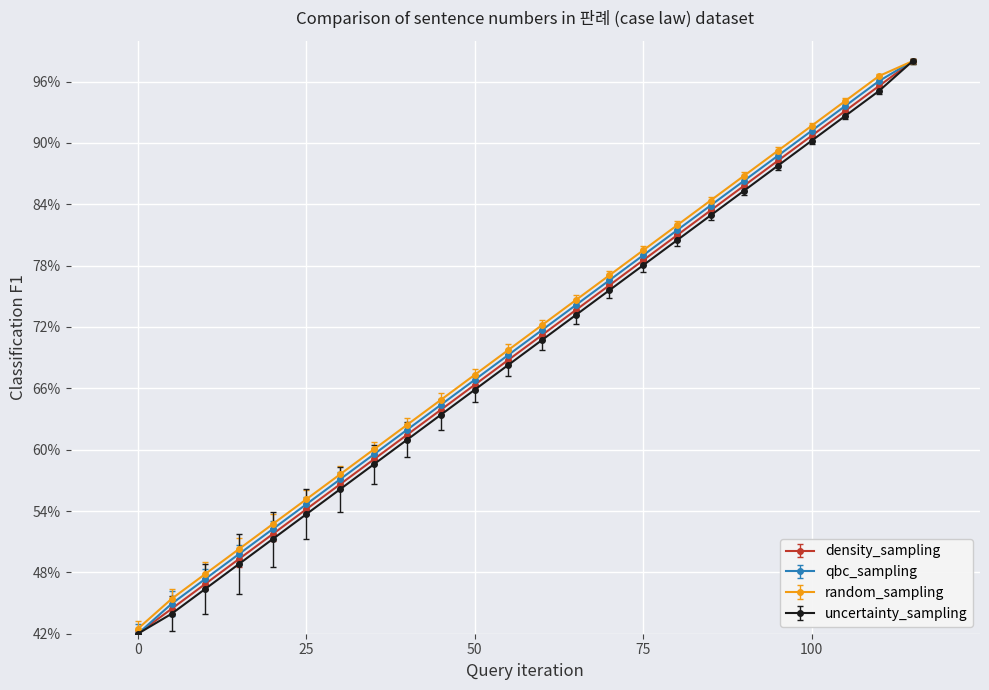

What is the value of the density_sampling point at the 3rd from the left?

46.9